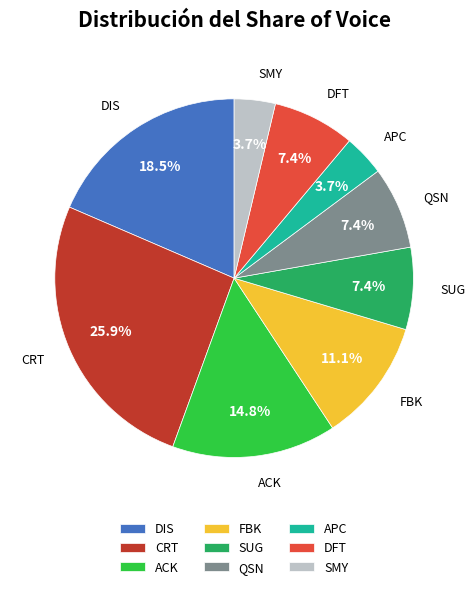

To the nearest percent, what is the difference between the largest and smallest slice percentages?

22%